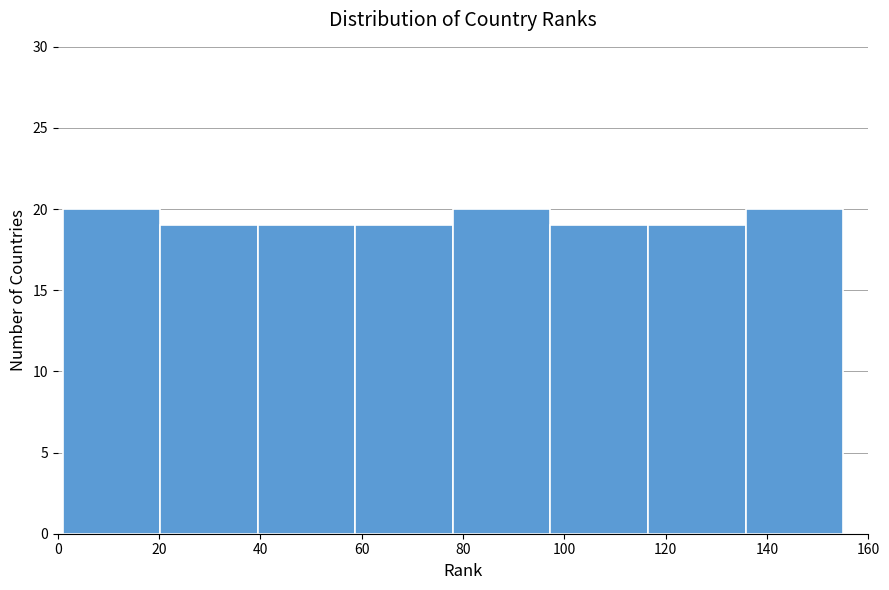

Reading left to right, transcribe this chart: for each bar, give the range it covers on the x-axis and its height. Neither the bar edges nor the heights are printed on the chart, so give them approximately, as read against the axes.

2 to 20: 20
20 to 40: 19
40 to 58: 19
58 to 78: 19
78 to 98: 20
98 to 116: 19
116 to 136: 19
136 to 156: 20